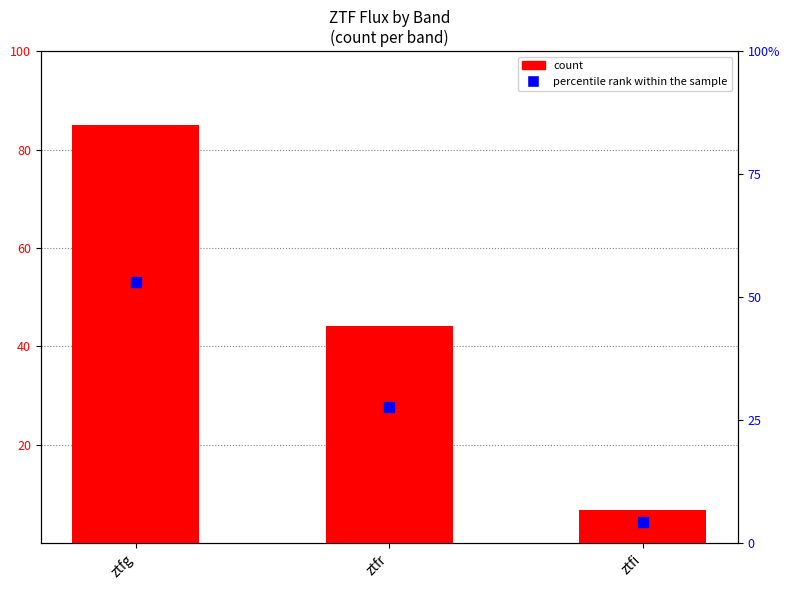

What are all the series names shown in the legend?

count, percentile rank within the sample